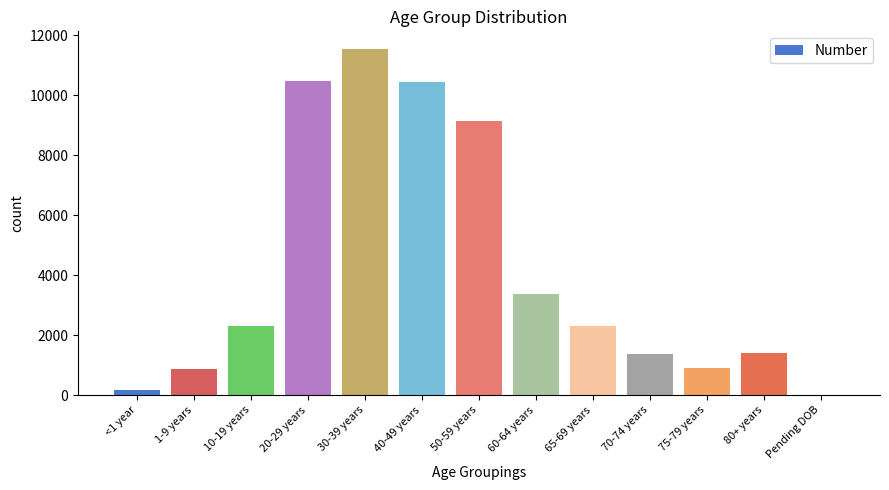

Which category has the highest value across all series?

30-39 years